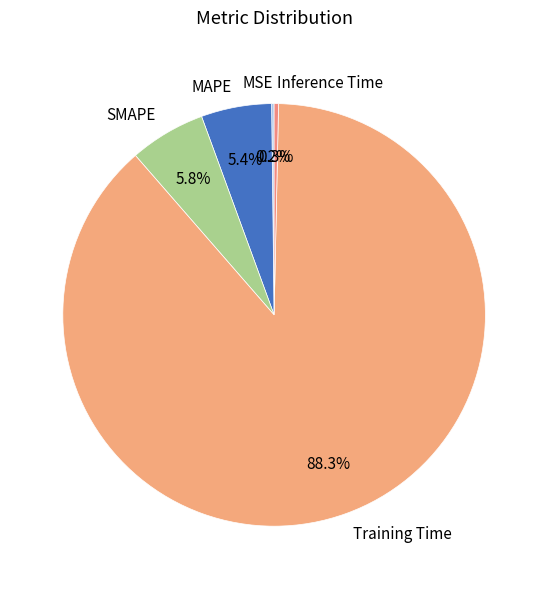

True or false: Training Time accounts for 88% of the total.

True